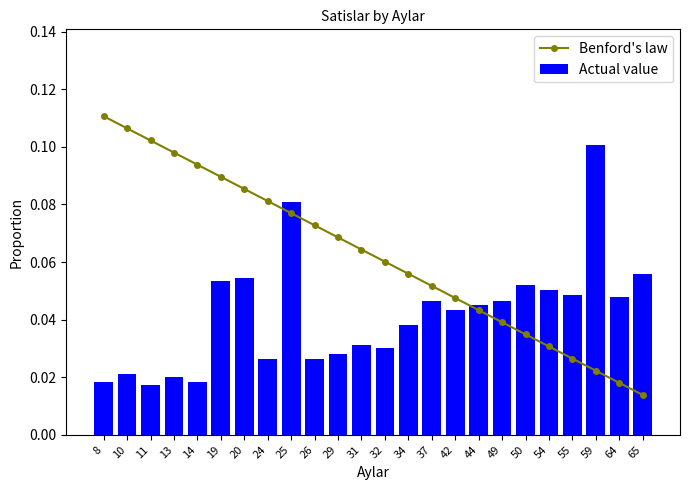

At which label is Benford's law closest to 0?

65